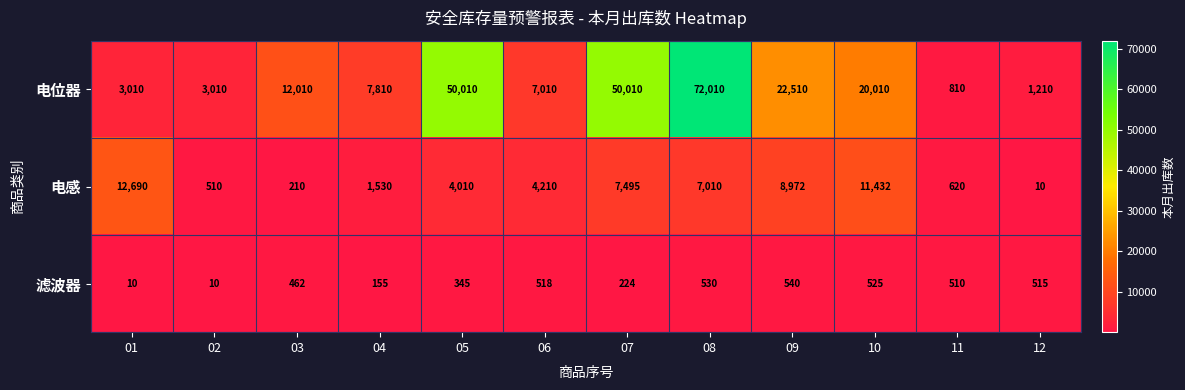

What is the average value of the 电位器 series?

20785